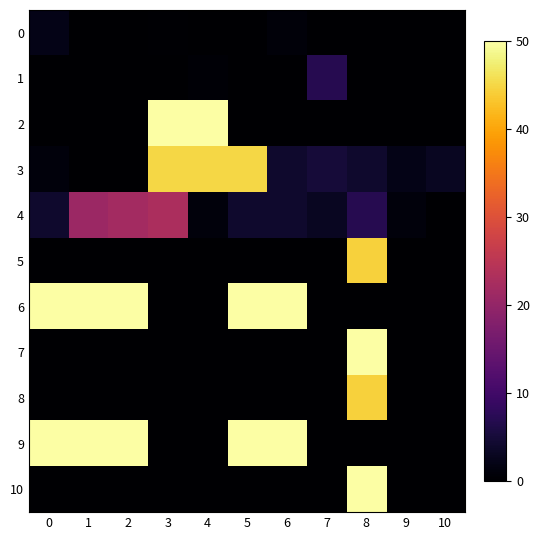

Which has a higher value, 7 or 5?

7